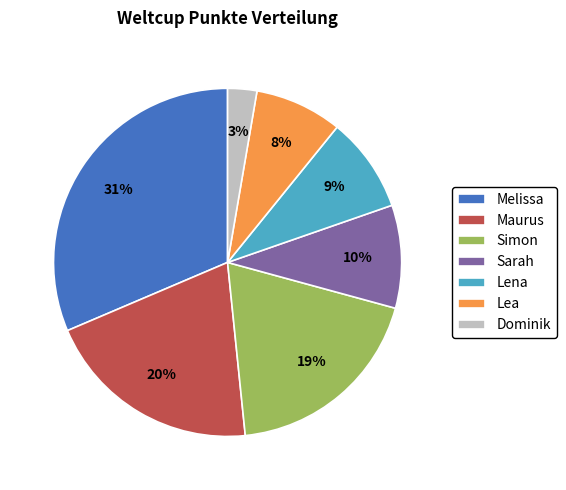

Rank the categories by value from lowest to highest.

Dominik, Lea, Lena, Sarah, Simon, Maurus, Melissa